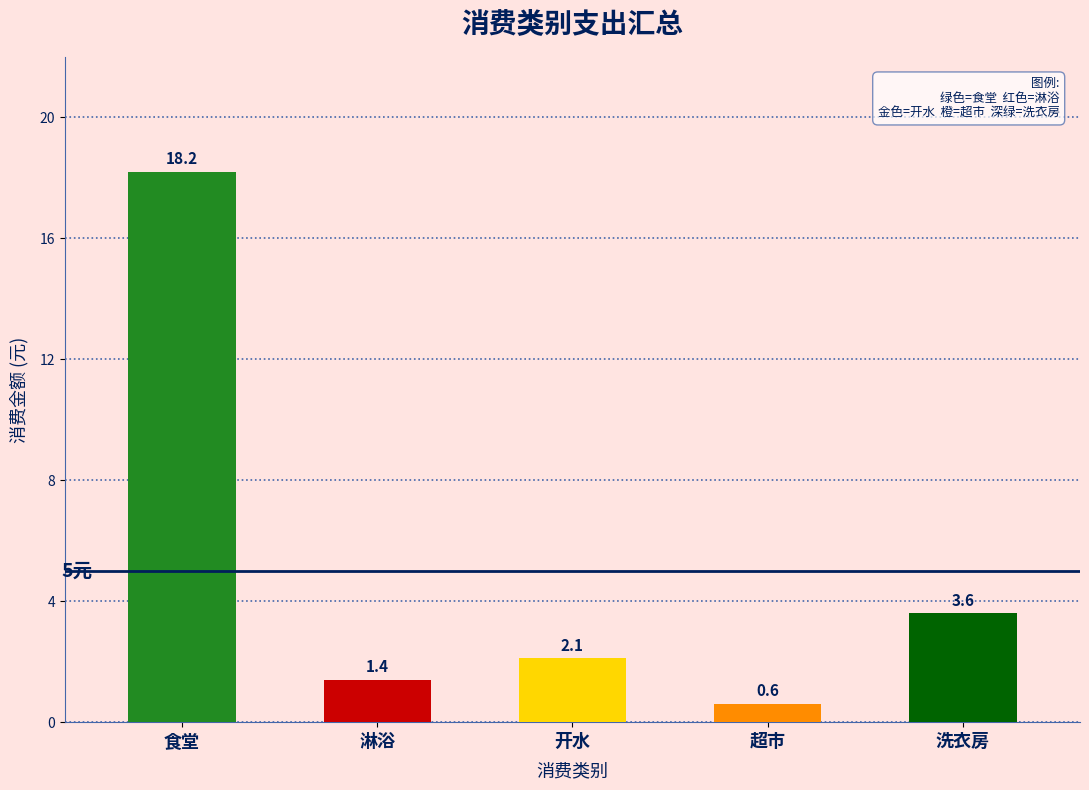

List the labels in order of value, smallest first.

超市, 淋浴, 开水, 洗衣房, 食堂